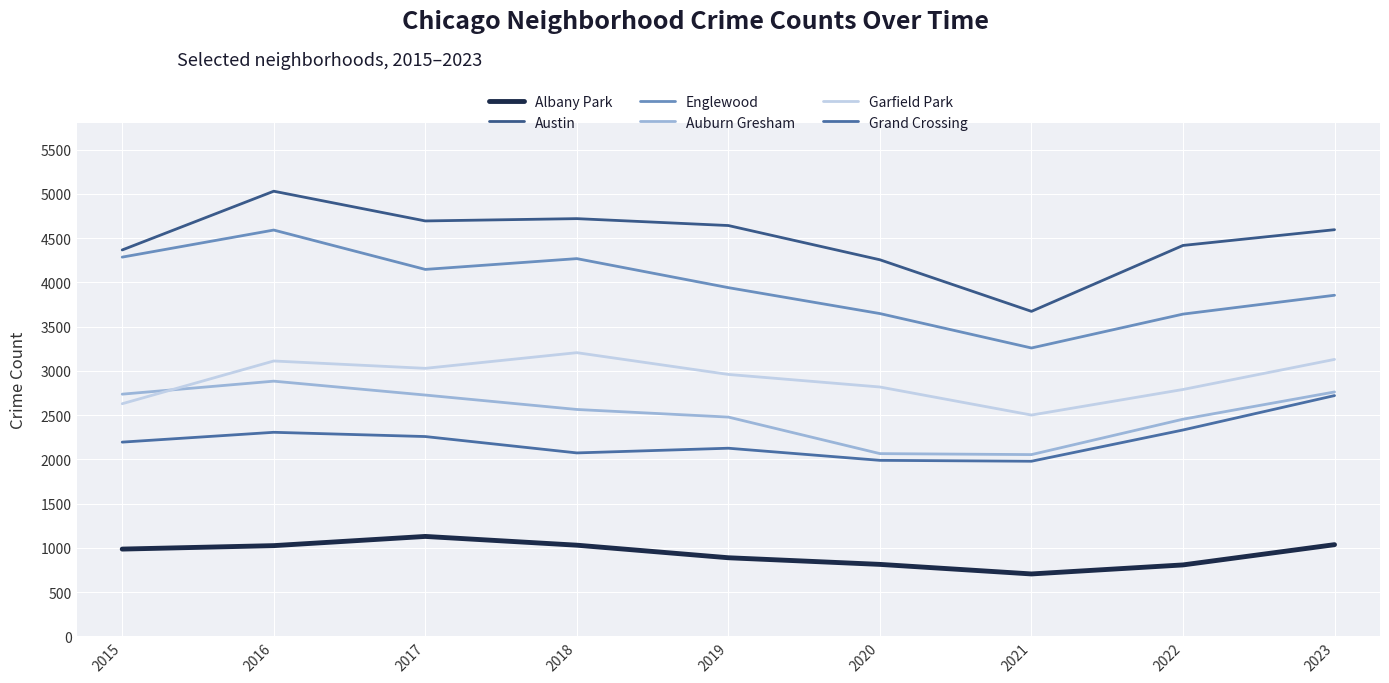

True or false: Austin and Englewood intersect in this chart.

False